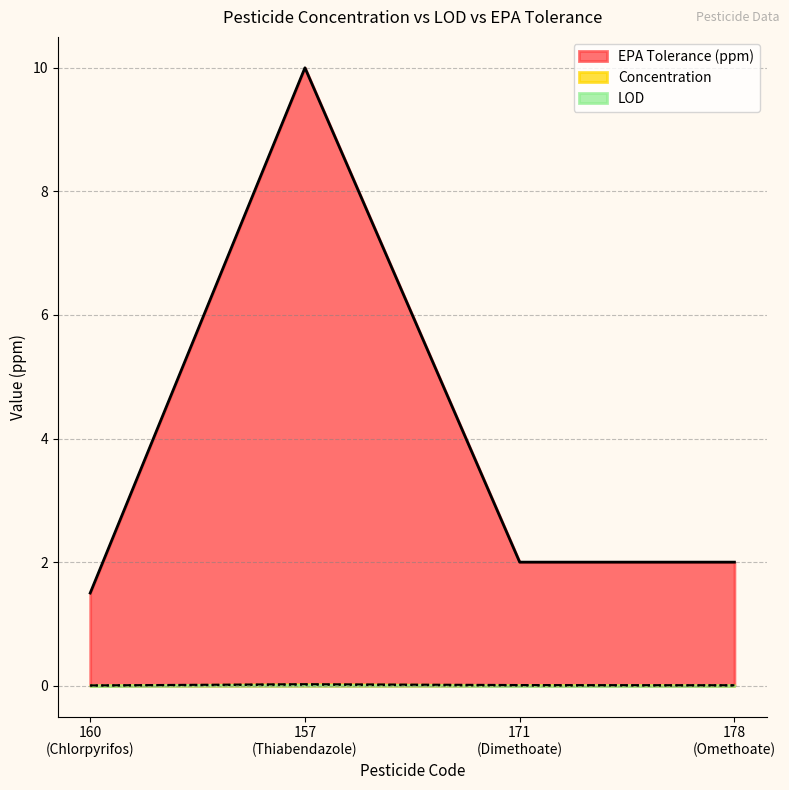

True or false: EPA Tolerance (ppm) and Concentration cross at least once.

False